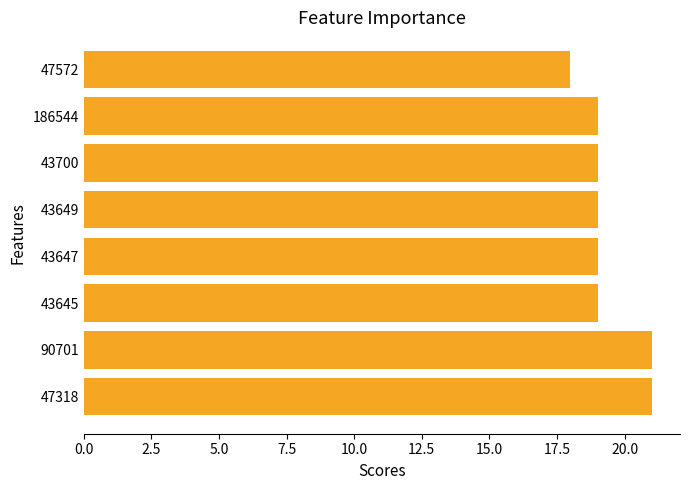

How many distinct data groups are displayed?

1